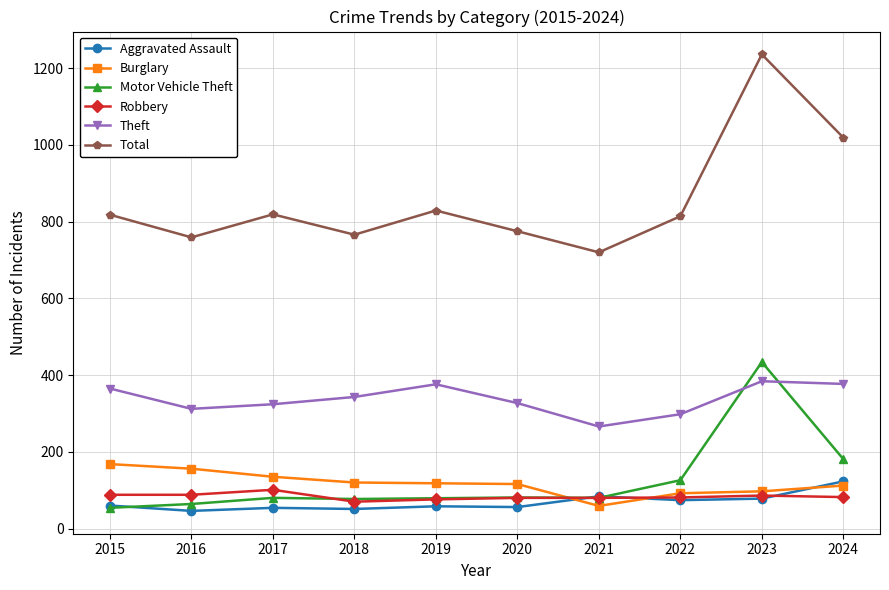

What is the value of the Aggravated Assault point at the 9th from the left?

78